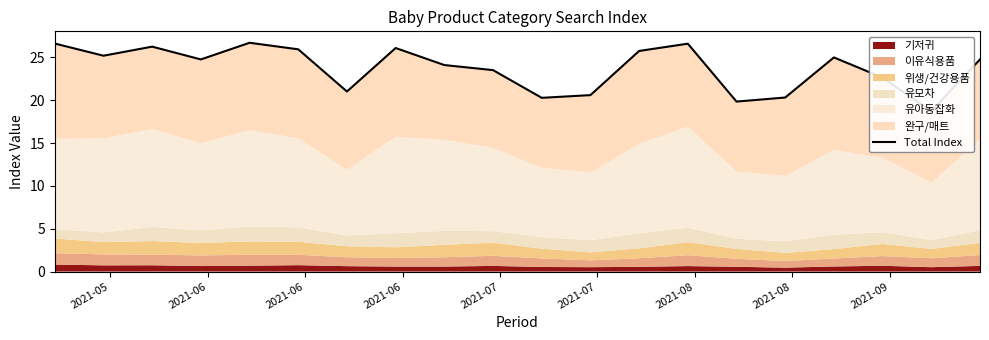

How many data points does each series have?

20